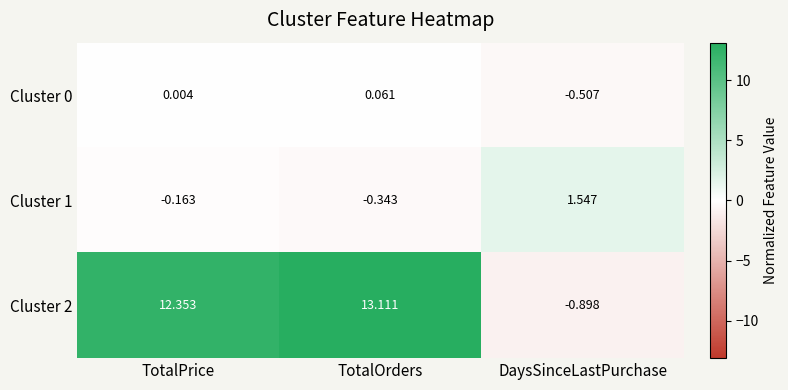

At which label does Cluster 2 reach its peak?

TotalOrders